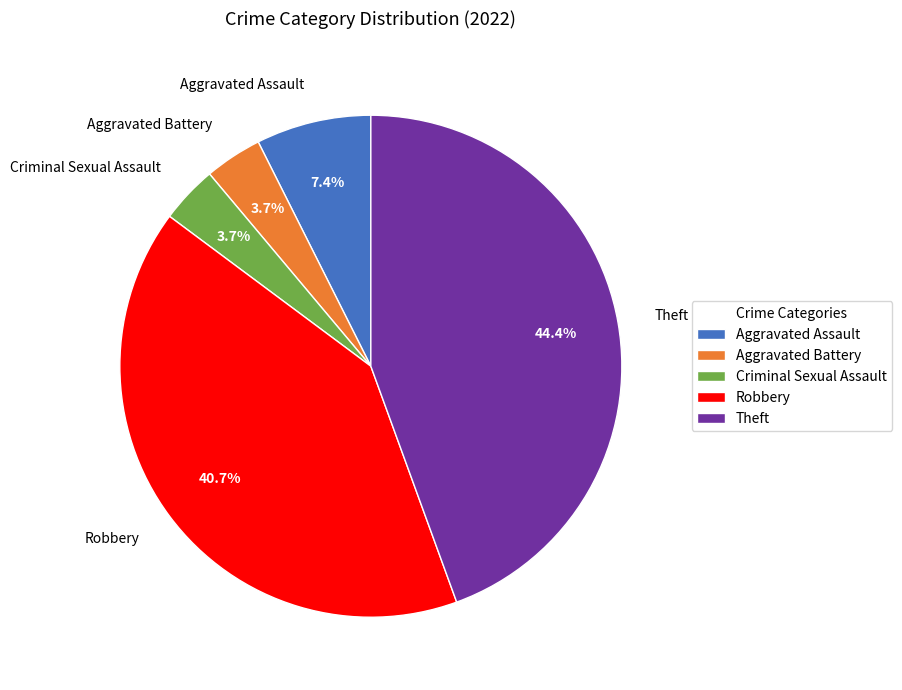

Which slice is the largest?

Theft